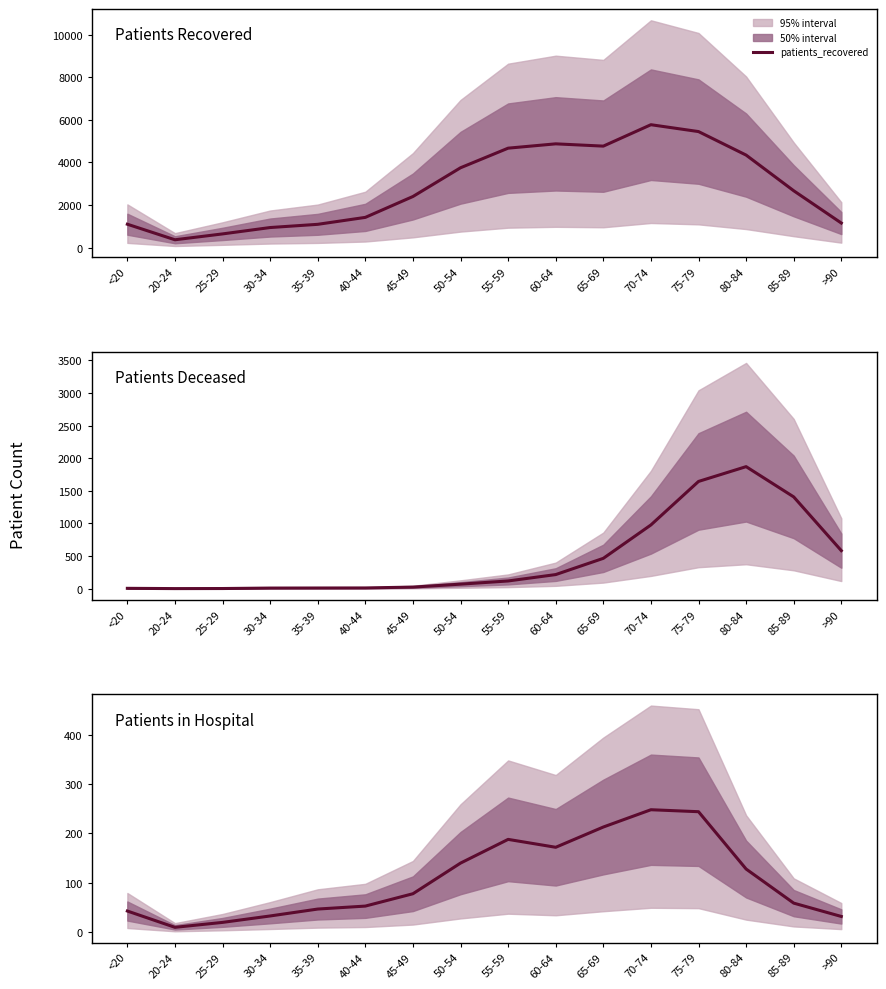

How many interior local peaks does the patients_recovered series have?

2